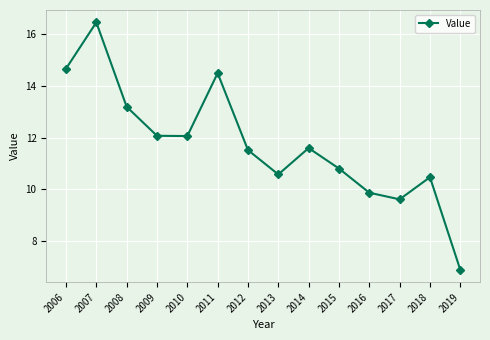

Reading left to right, list all the values displayed in this chart.

2006=14.7	2007=16.5	2008=13.2	2009=12.1	2010=12.1	2011=14.5	2012=11.5	2013=10.6	2014=11.6	2015=10.8	2016=9.9	2017=9.6	2018=10.5	2019=6.9